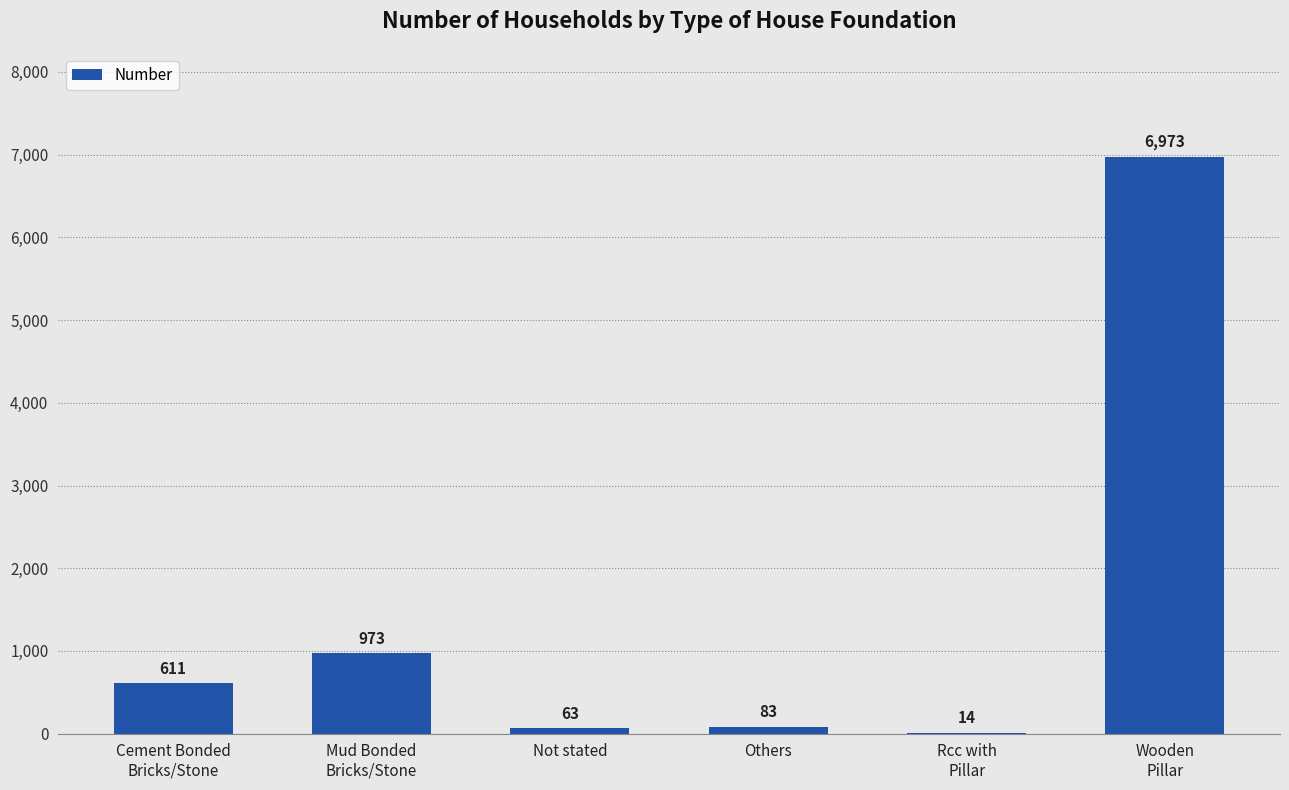

What is the greatest value displayed?

6973